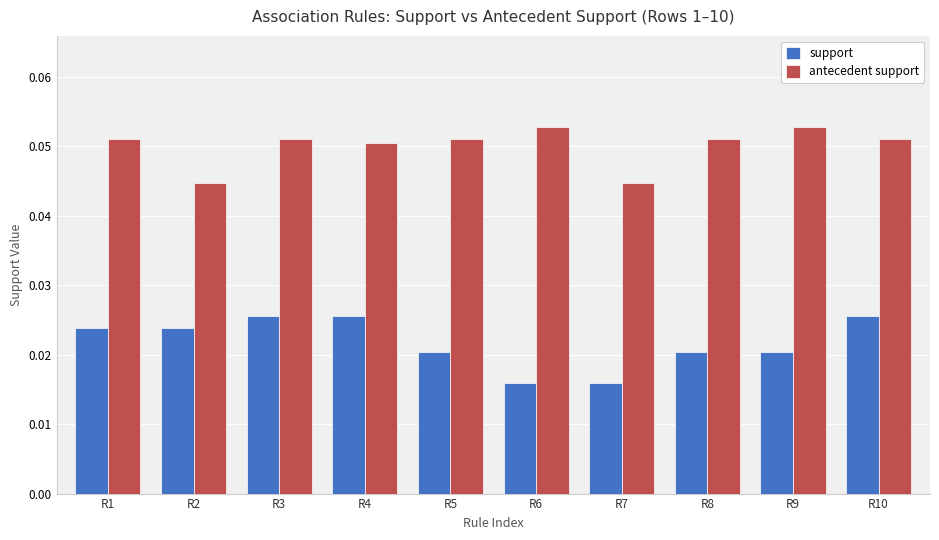

At how many categories does at least one series exceed 0?

10